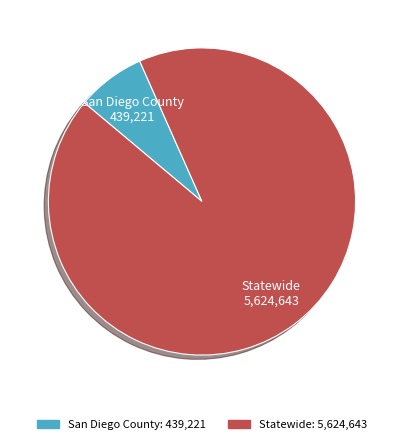

Which slice is the largest?

Statewide